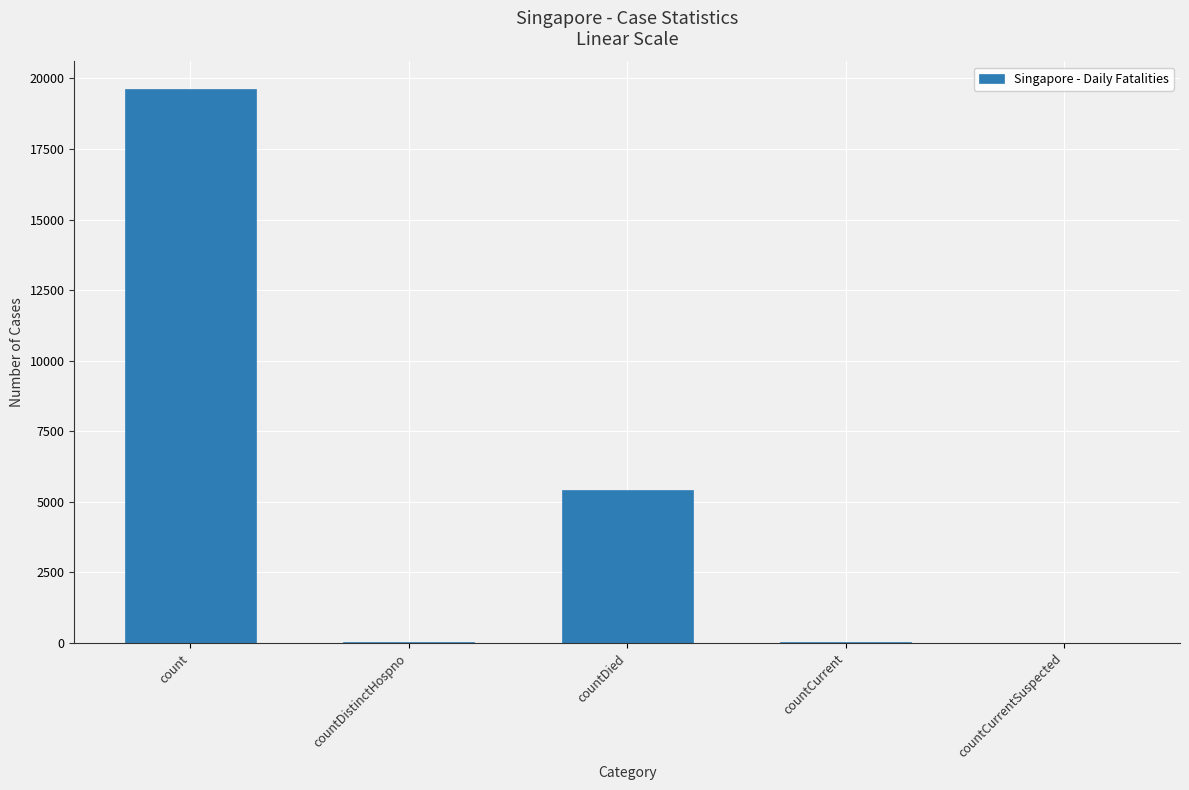

The chart shows a value of 19619 at count. True or false?

True